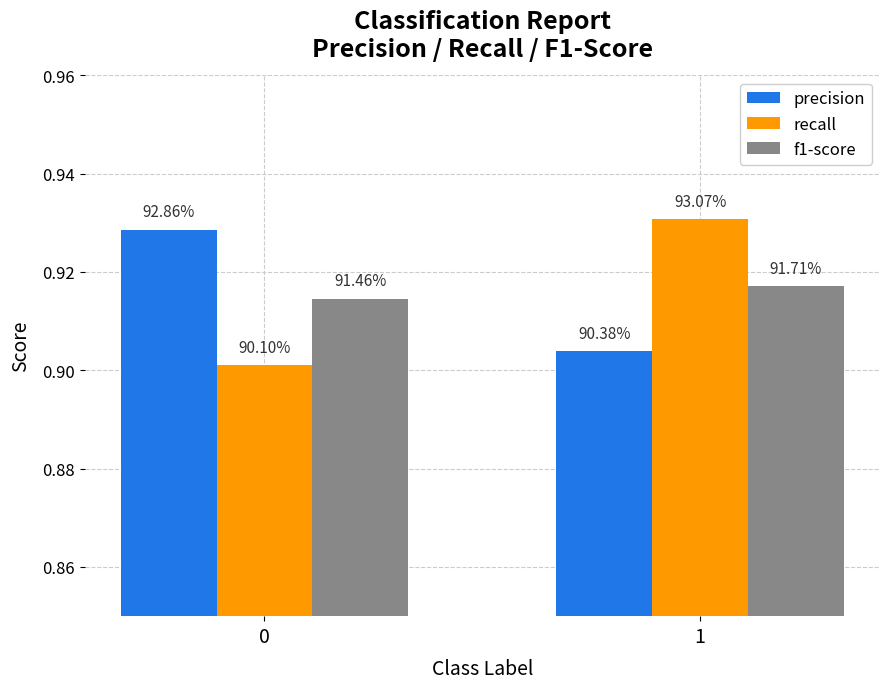

What is the smallest value displayed?

0.9